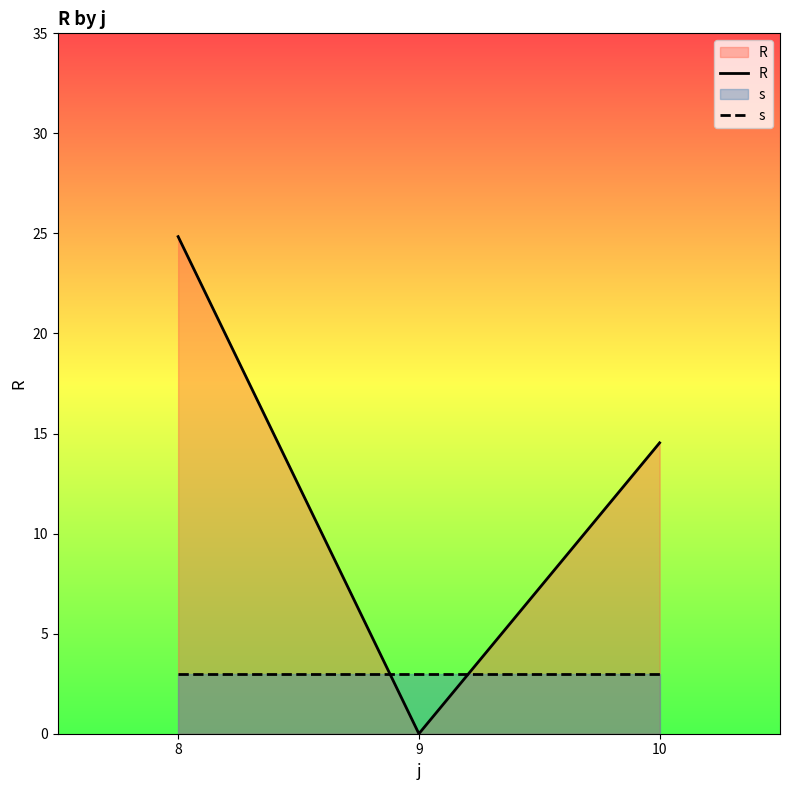

The R series shows 14.5 at 10. True or false?

True